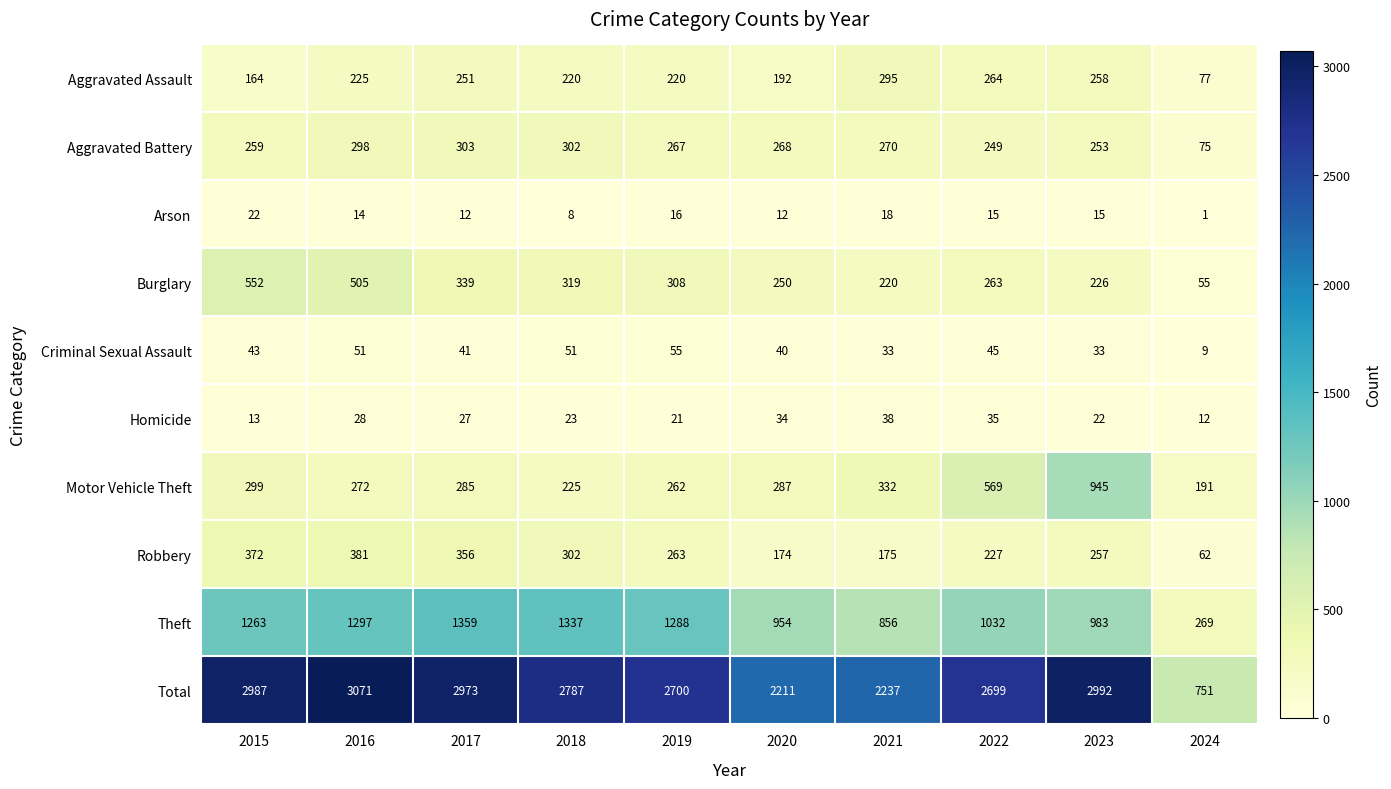

At which label does Burglary first exceed 308?

2015